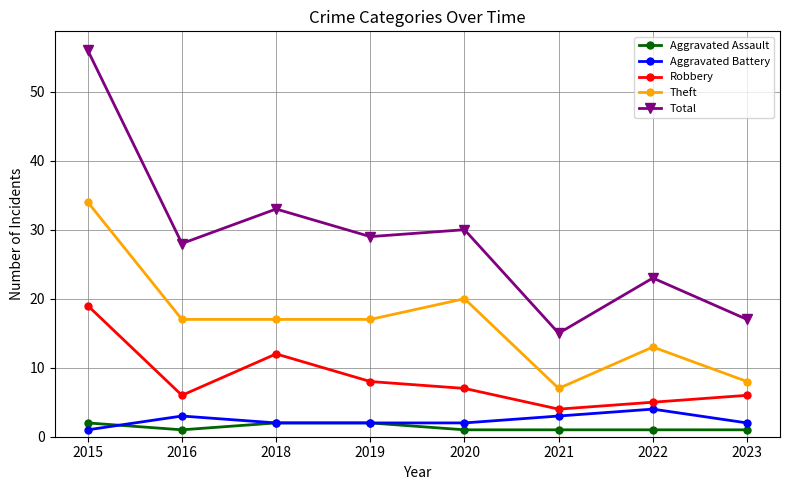

What are all the series names shown in the legend?

Aggravated Assault, Aggravated Battery, Robbery, Theft, Total